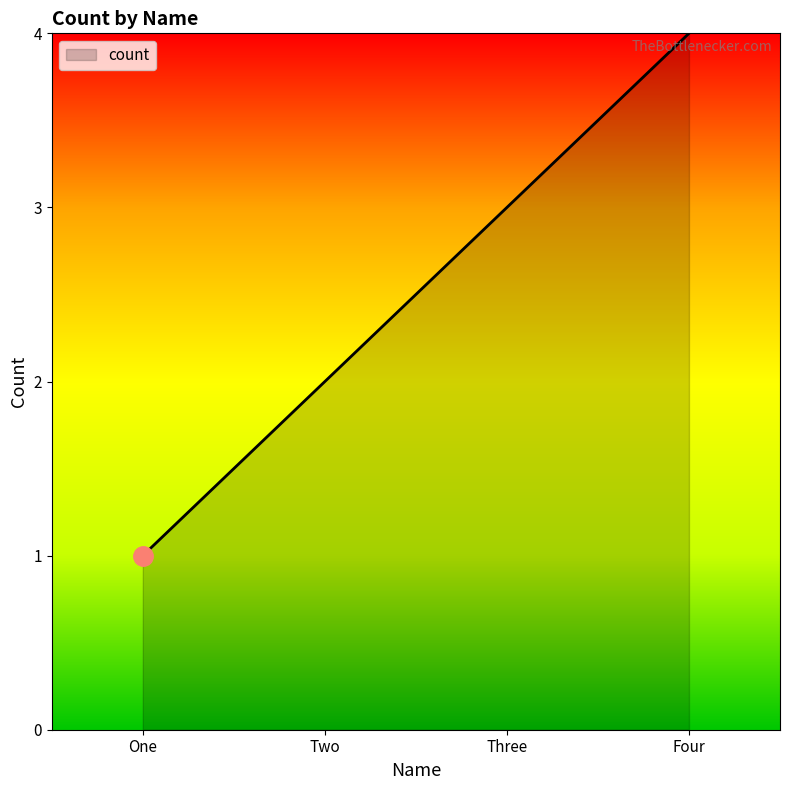

How many categories are shown in the chart?

4